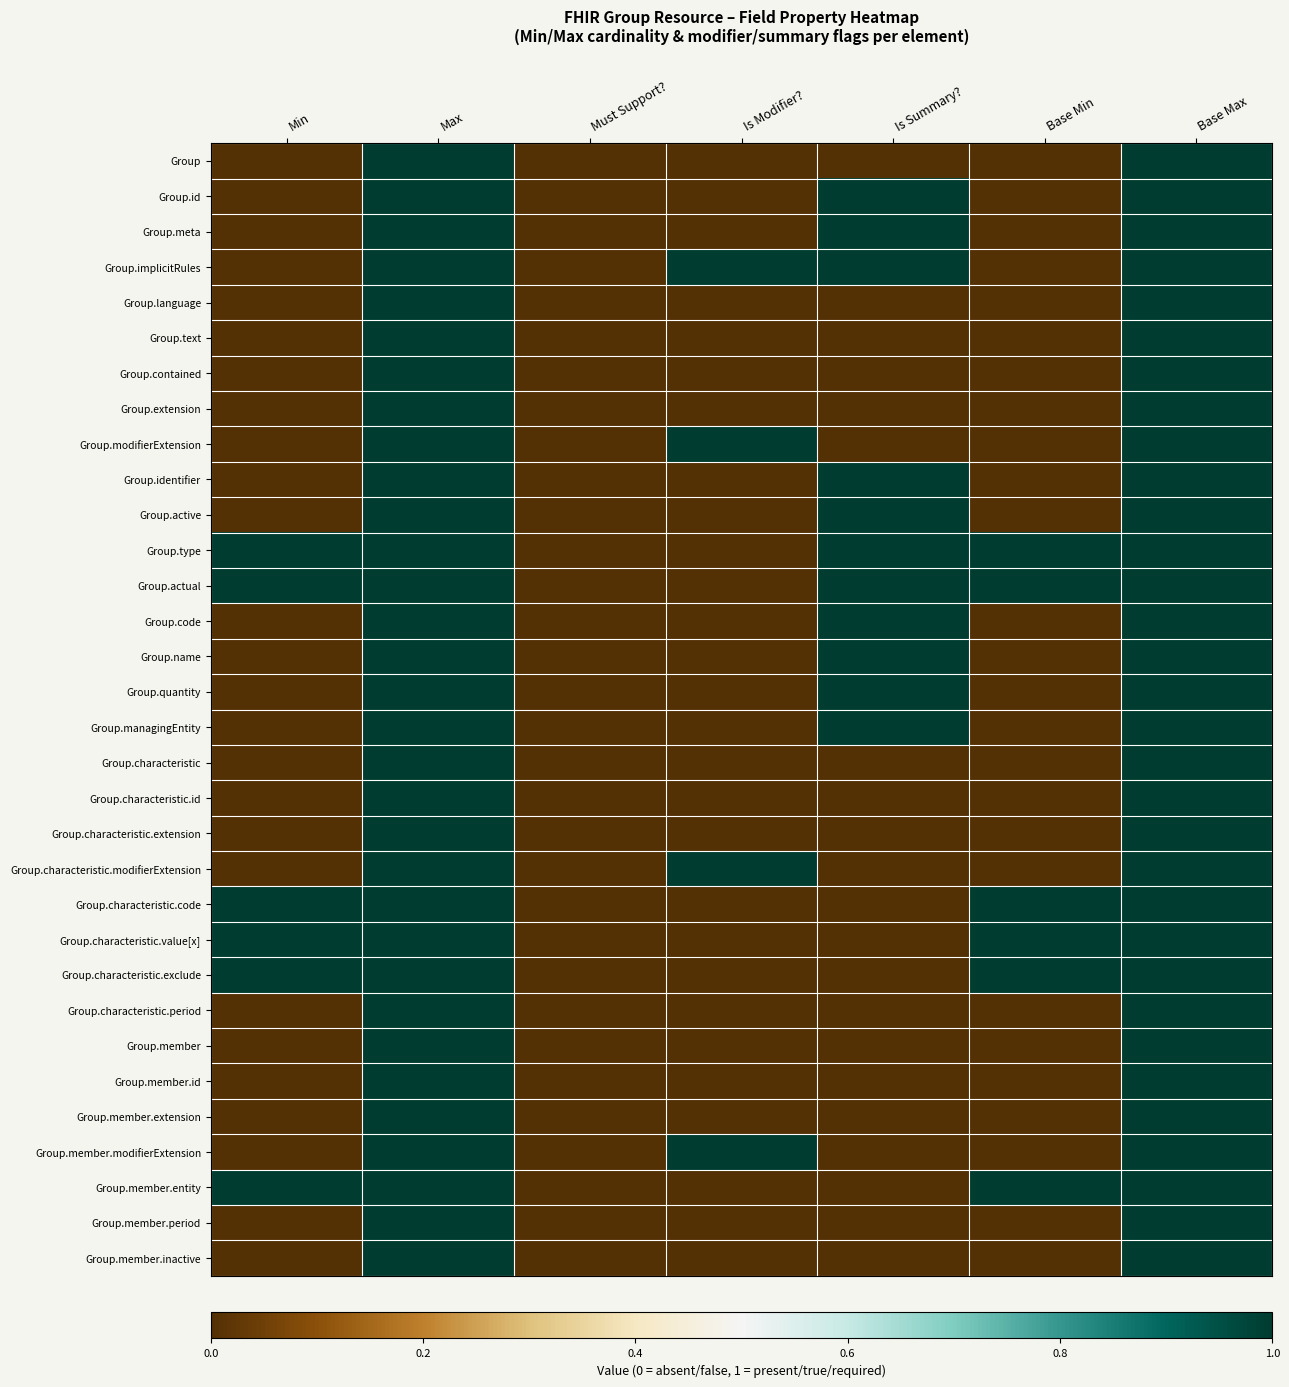

How many series are shown in this chart?

32